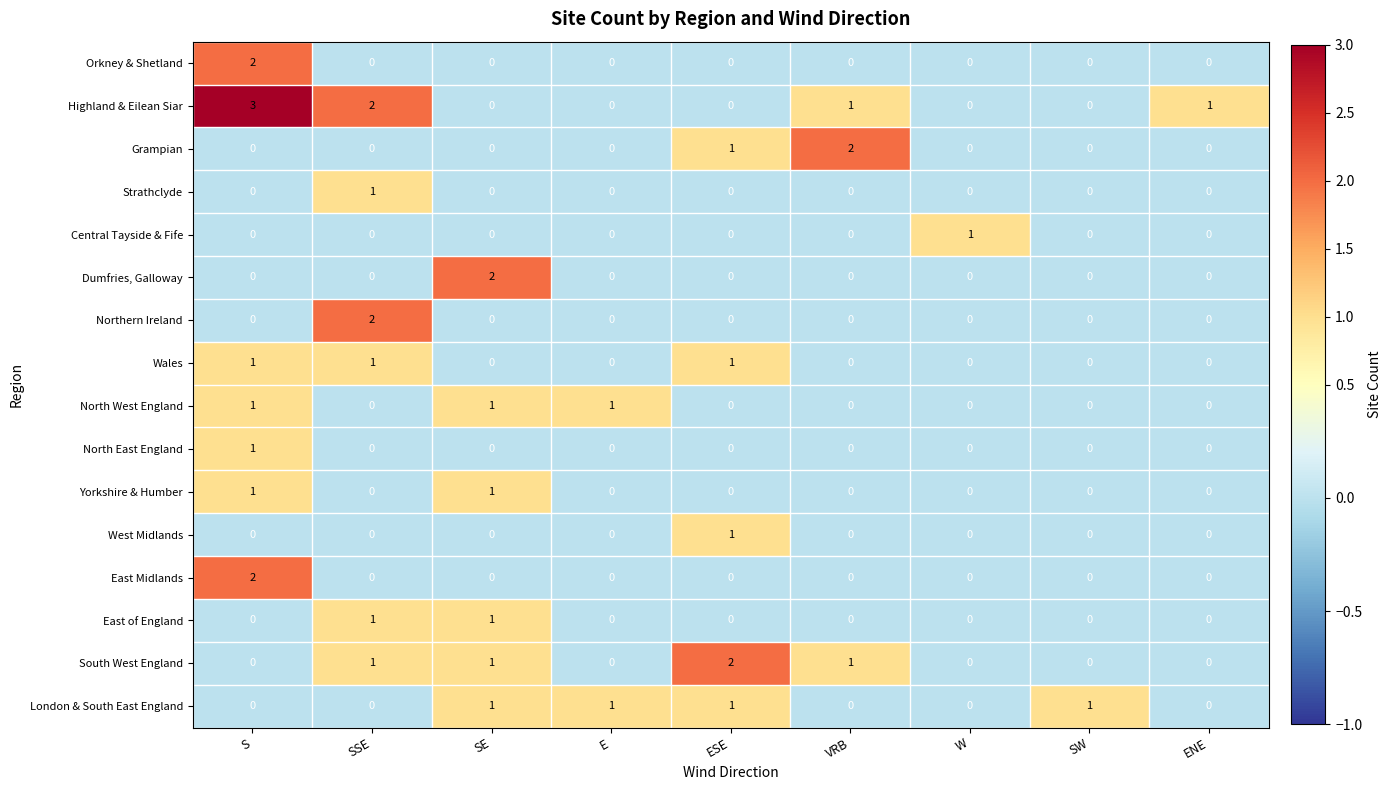

At how many categories does at least one series exceed 0?

9